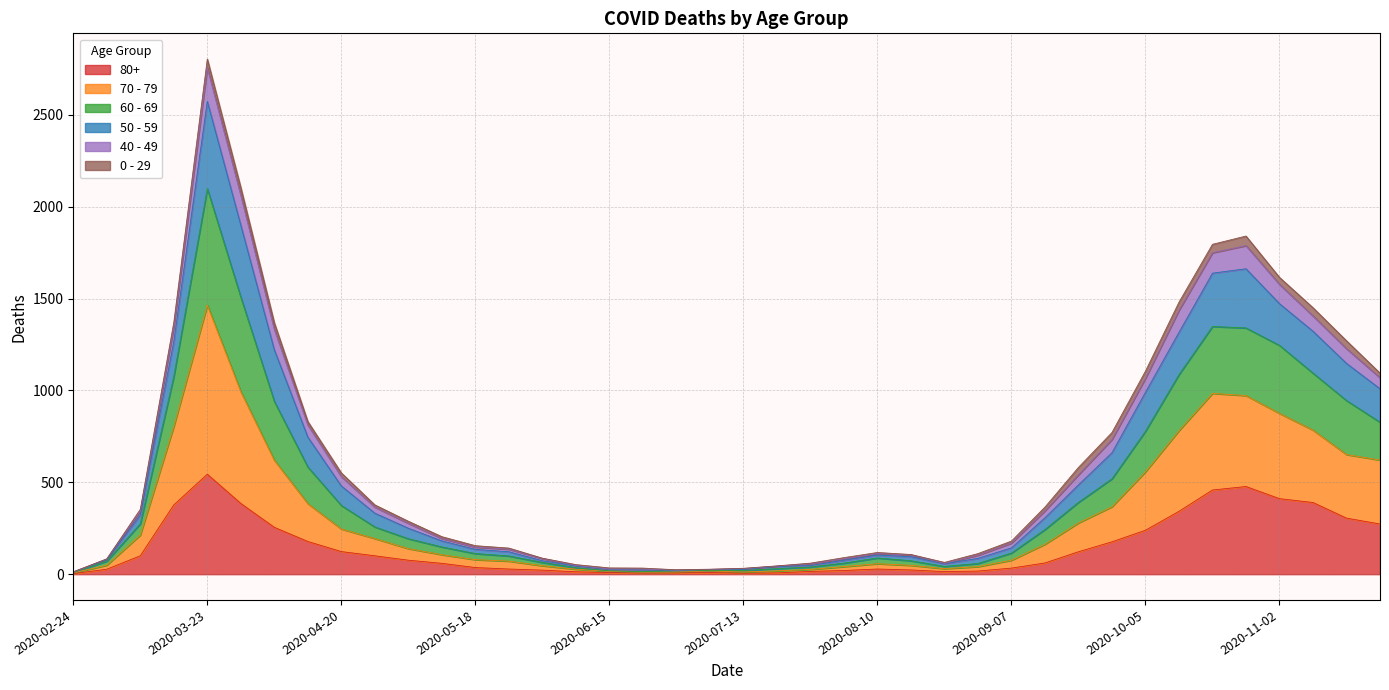

How many data points in 70 - 79 are less than 193?

20